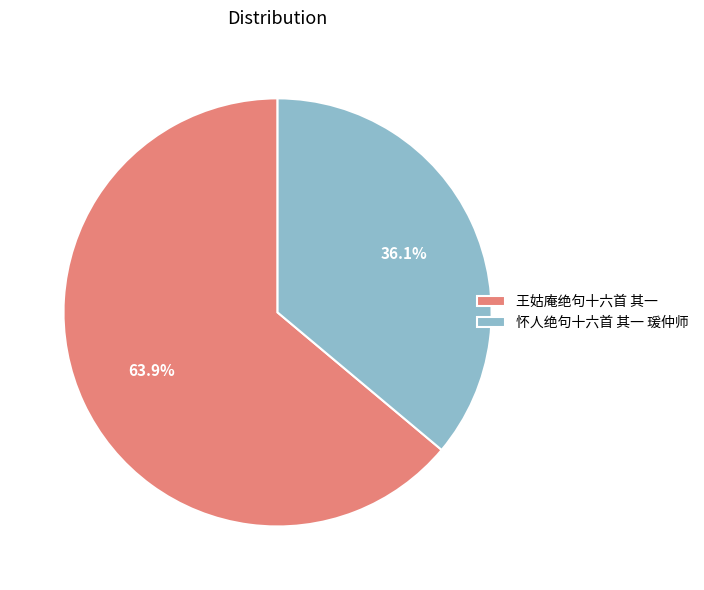

Approximately how many times larger is the value at 怀人绝句十六首 其一 瑗仲师 compared to 王姑庵绝句十六首 其一?

0.6